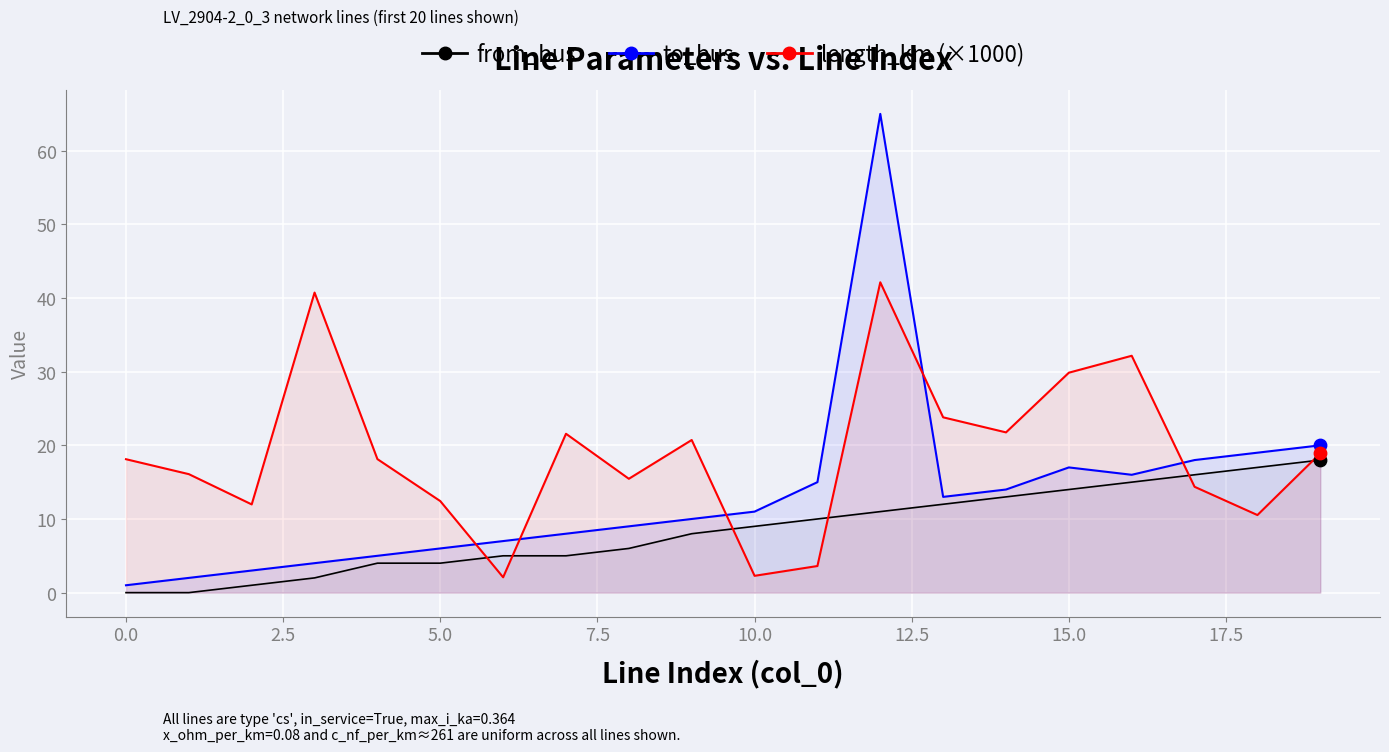

At which category is the sum across all series the highest?

12